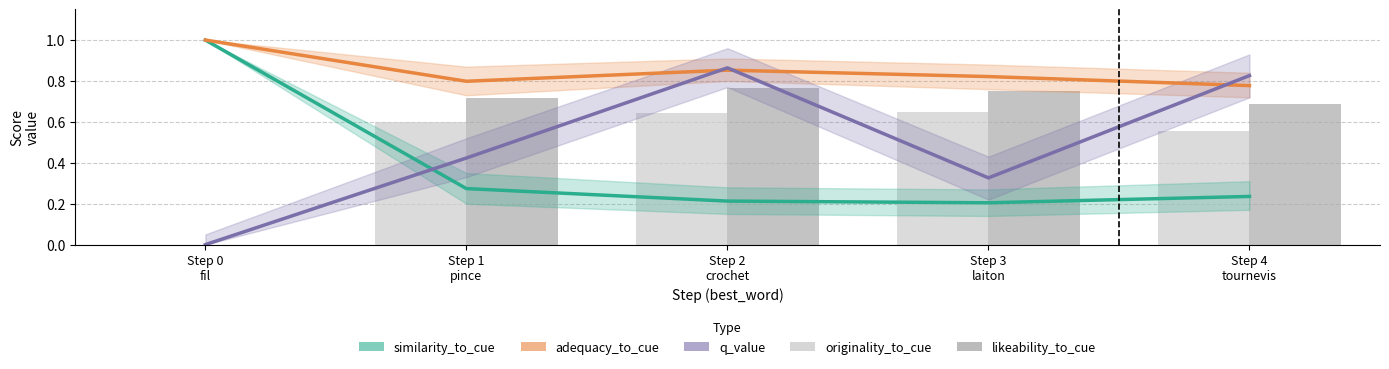

List the series in order of their peak value, lowest first.

originality_to_cue, likeability_to_cue, q_value, similarity_to_cue, adequacy_to_cue